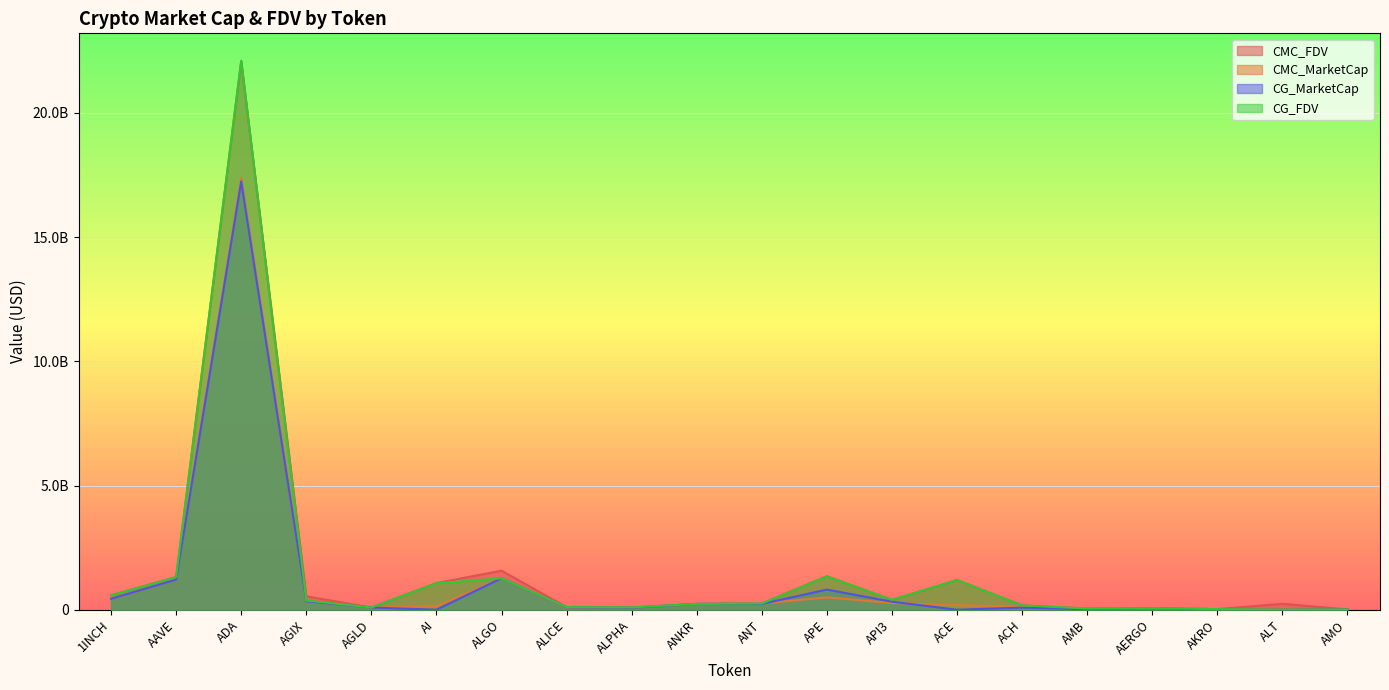

True or false: CMC_MarketCap and CG_FDV intersect in this chart.

True